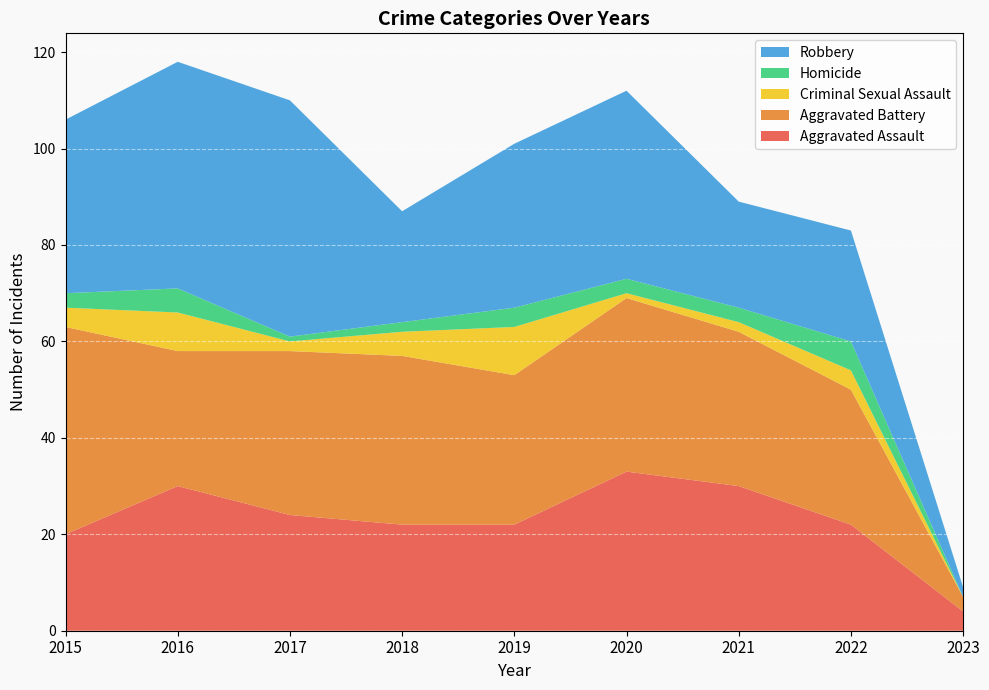

Reading left to right, extract all data points from this chart.

Aggravated Assault: 20	30	24	22	22	33	30	22	4
Aggravated Battery: 43	28	34	35	31	36	32	28	3
Criminal Sexual Assault: 4	8	2	5	10	1	2	4	0
Homicide: 3	5	1	2	4	3	3	6	0
Robbery: 36	47	49	23	34	39	22	23	2